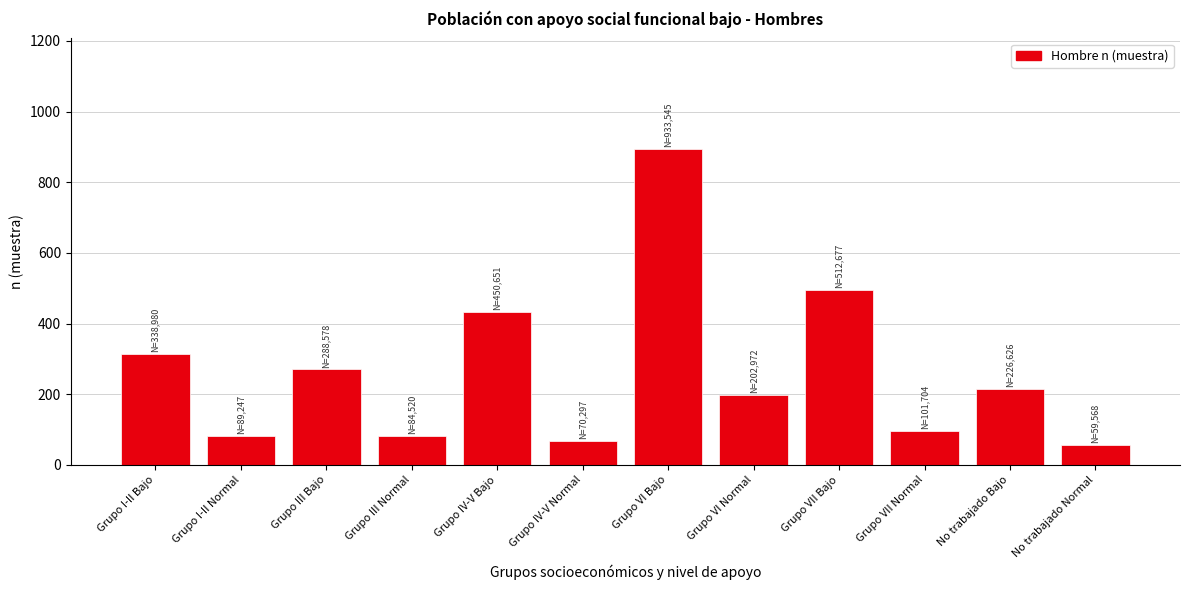

Between Grupo IV-V Normal and No trabajado Bajo, which is larger?

No trabajado Bajo